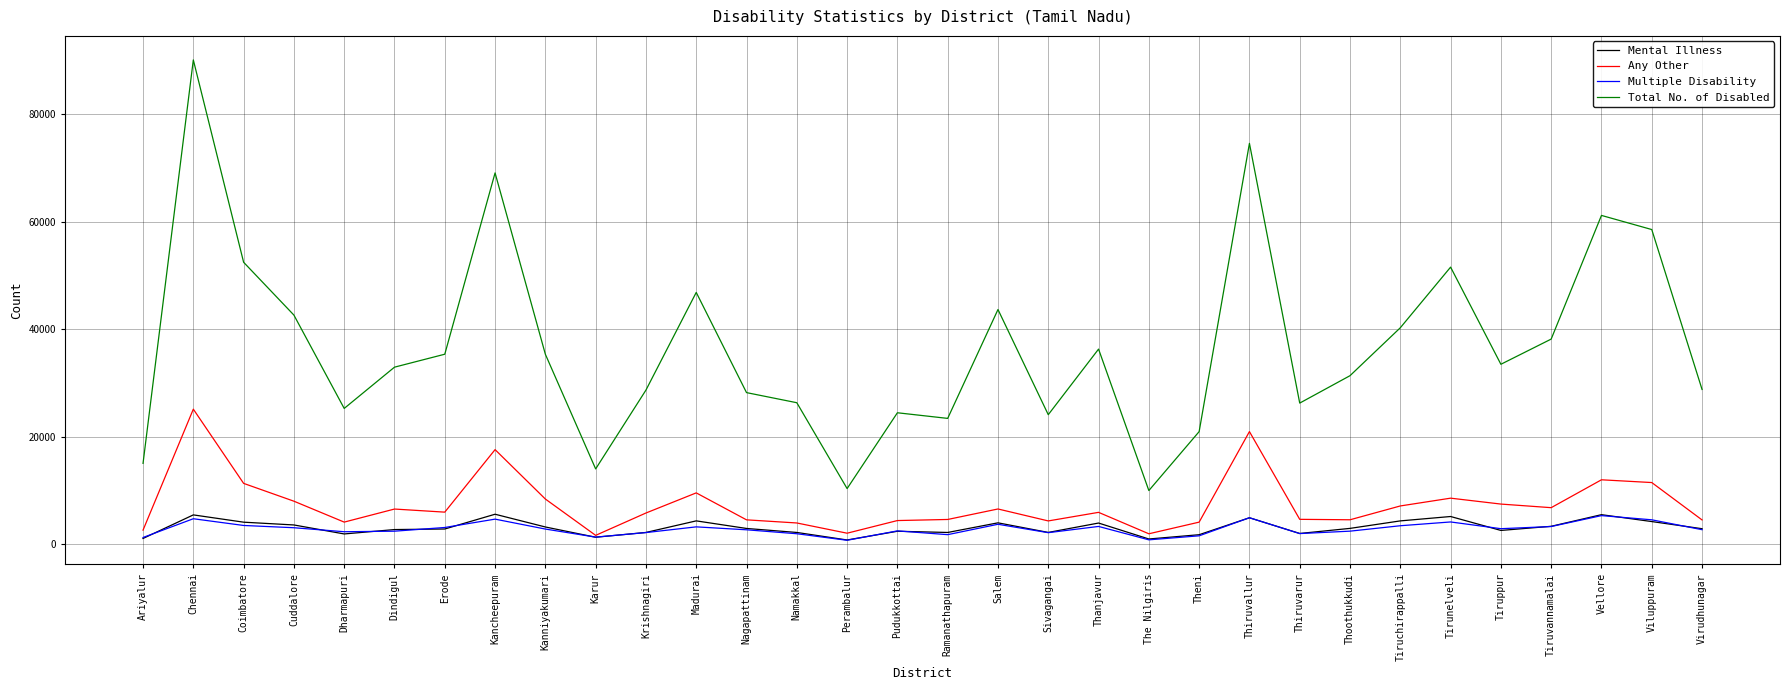

At which category is the sum across all series the highest?

Chennai